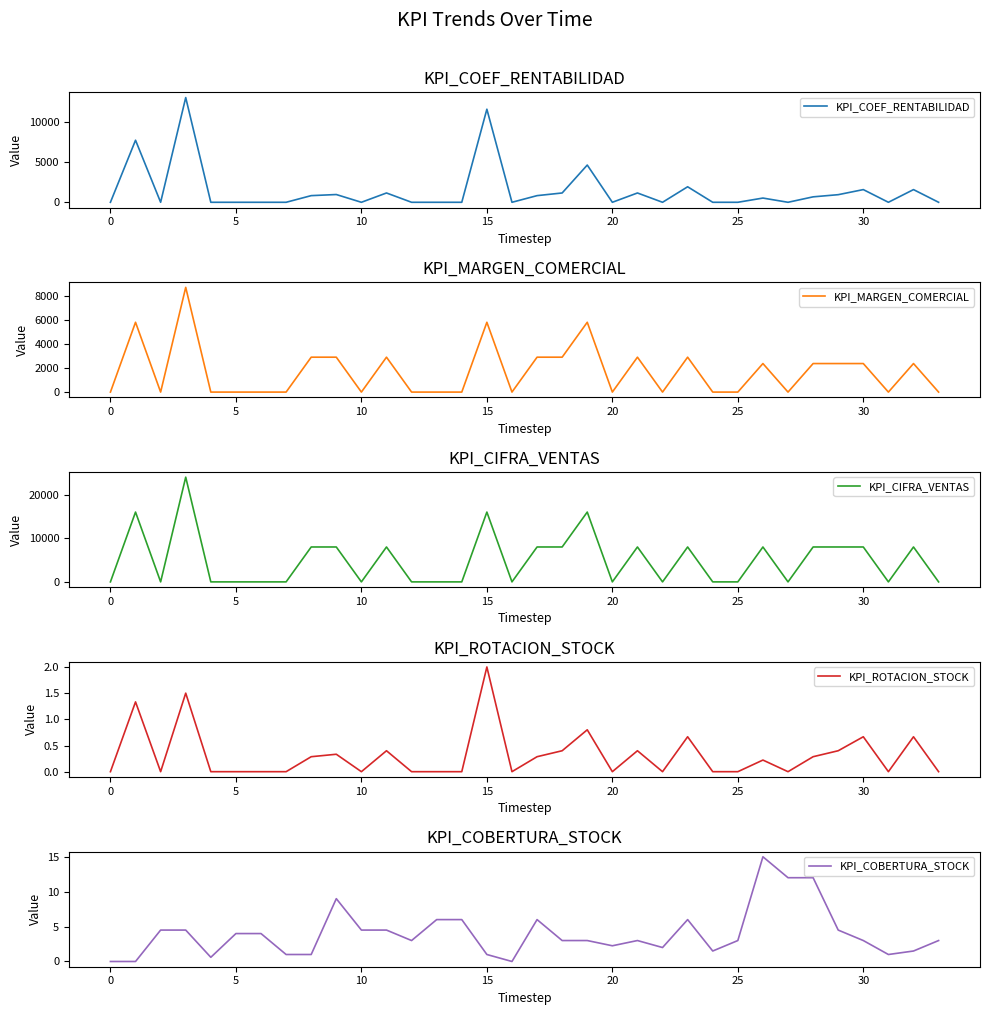

How many interior local peaks does the KPI_MARGEN_COMERCIAL series have?

9